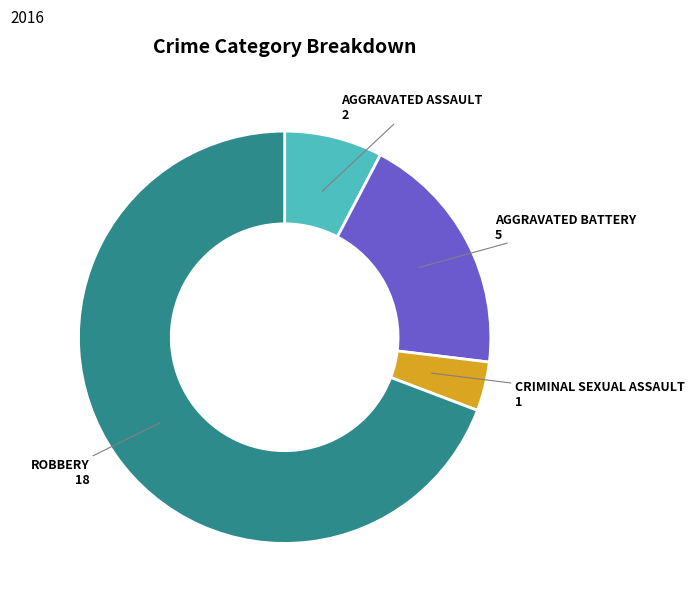

Is there a majority slice in this chart?

Yes